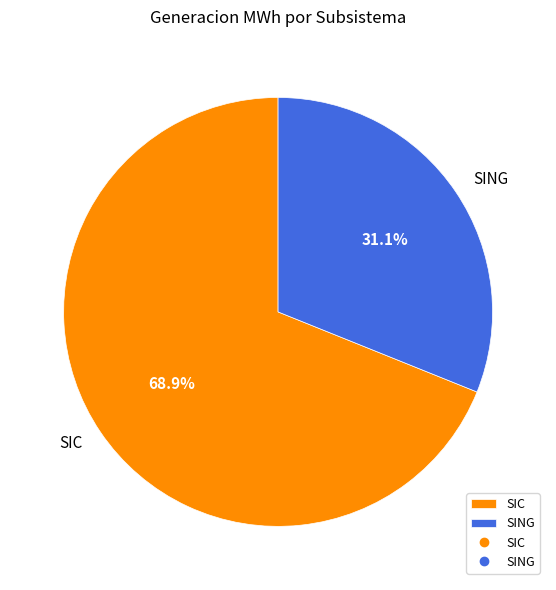

Is it true that SING is 31% of the pie?

True